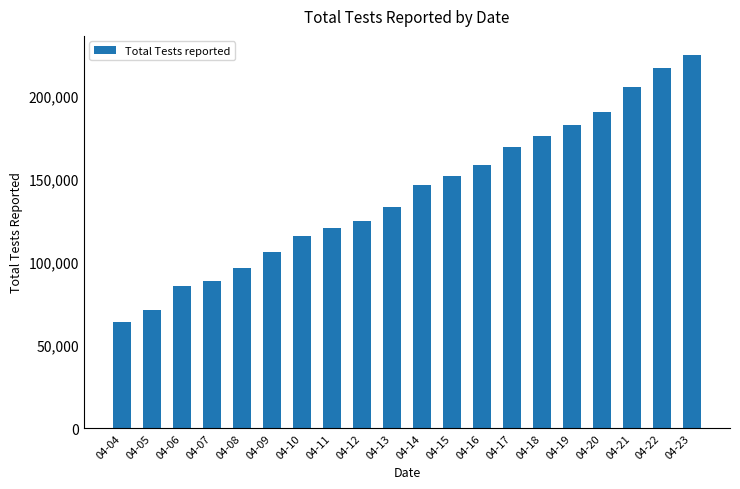

What is the approximate value at 04-14, to the nearest 50?

146450